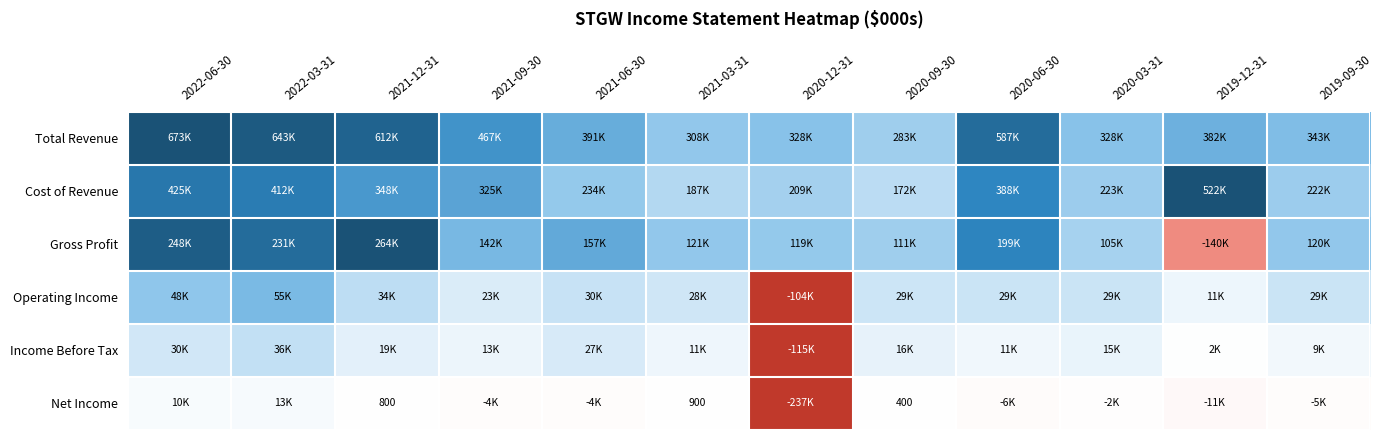

Count the number of categories in the chart.

12